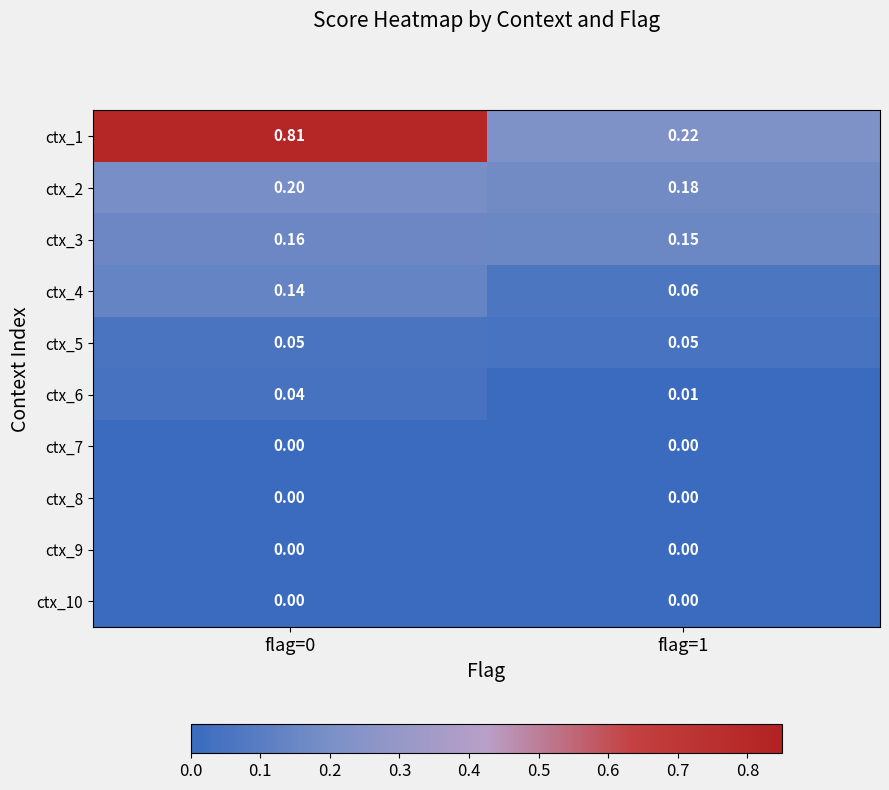

Is the value of ctx_10 at flag=1 greater than the value of ctx_2 at flag=0?

No